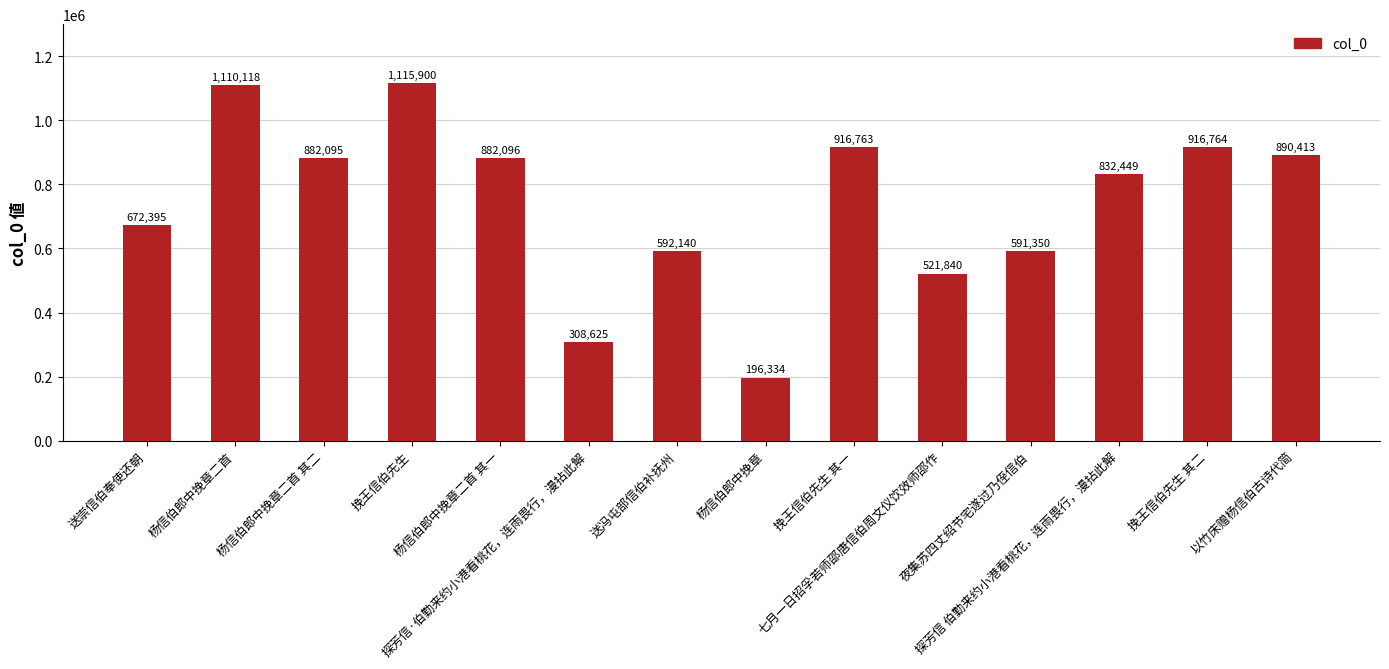

What is the difference between the values at 探芳信·伯勤来约小港看桃花，连雨畏行，漫拈此解 and 杨信伯郎中挽章二首 其二?

573470